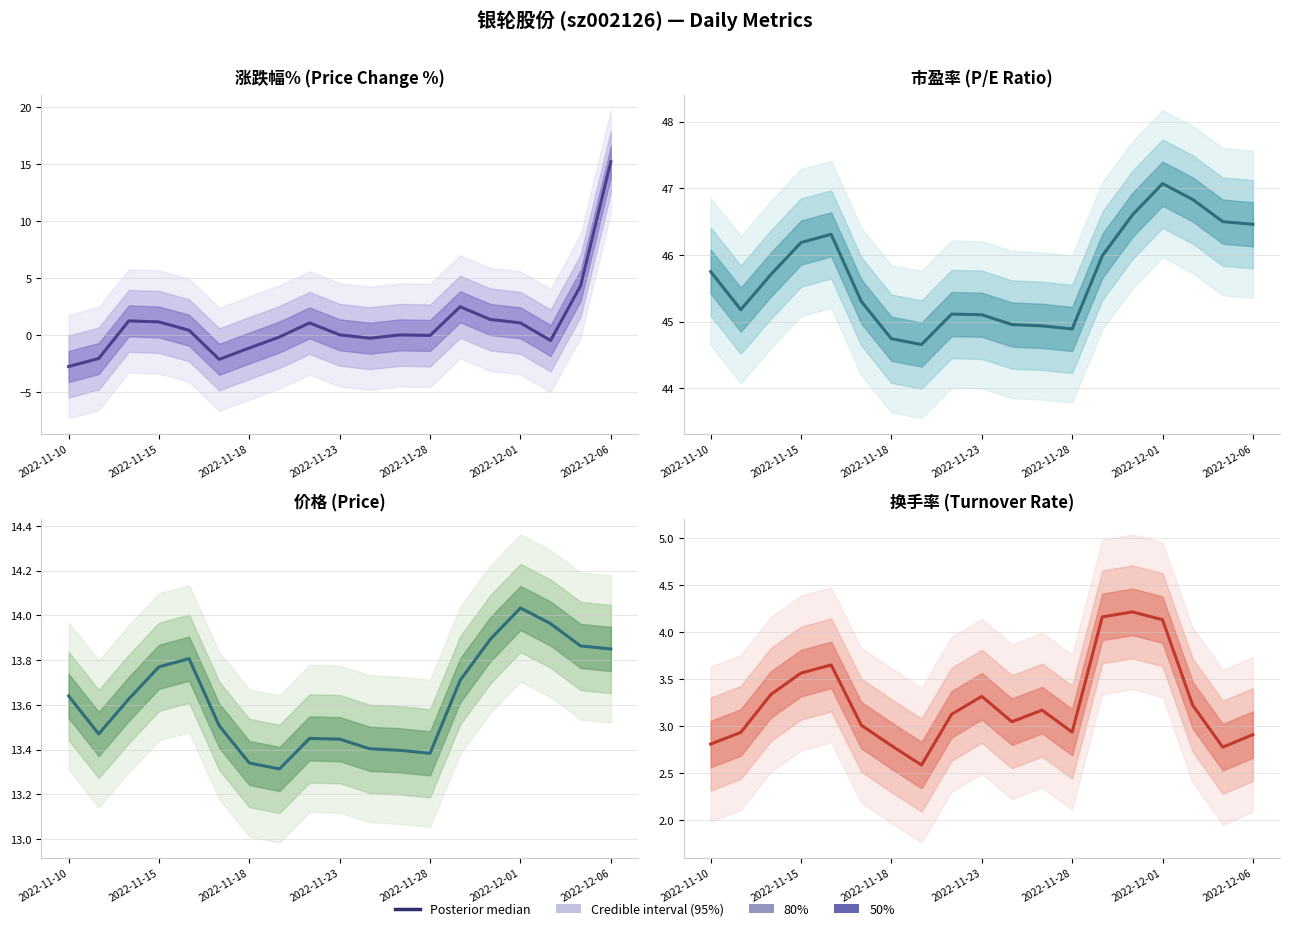

What is the sum of the 市盈率 values at 12 and 17?

91.4